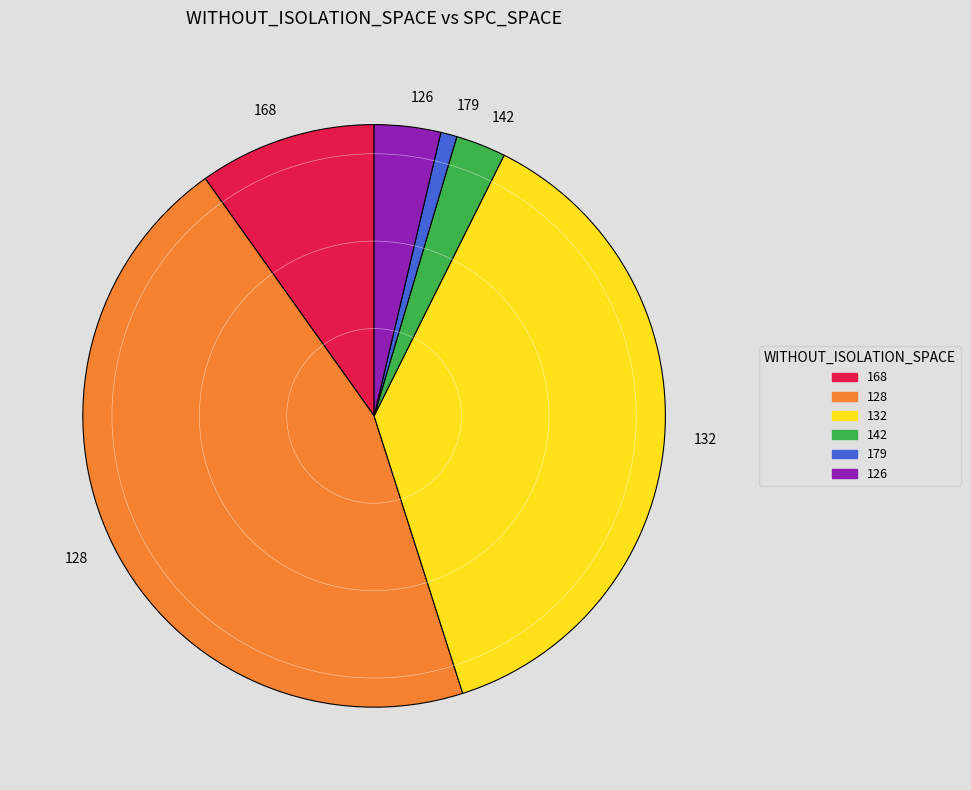

Count the number of slices in the pie.

6